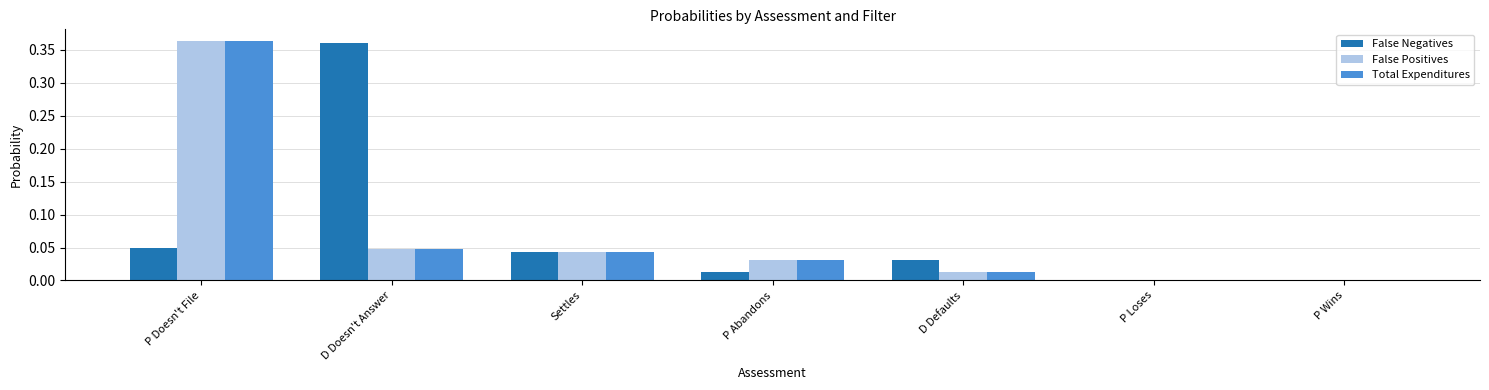

How many groups of bars are there?

7